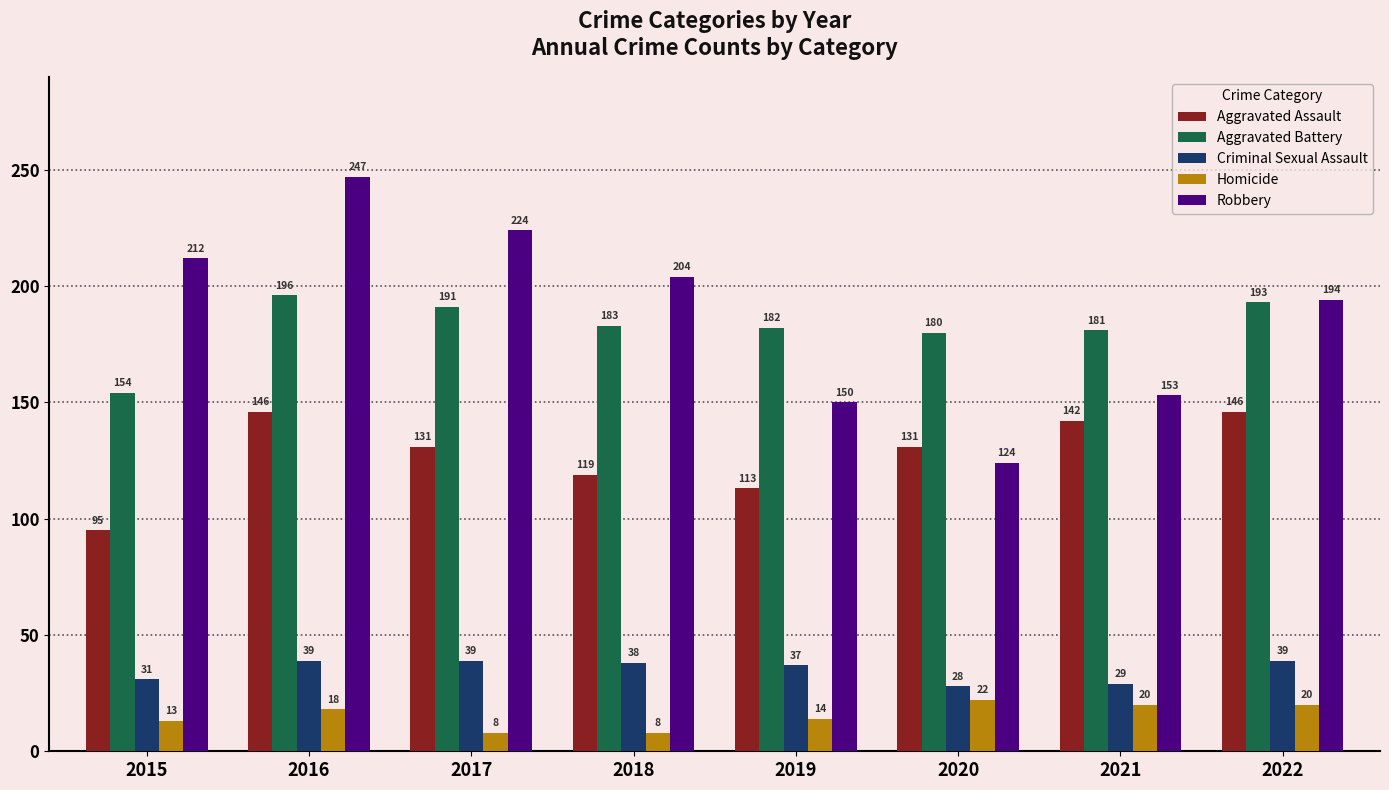

Read the Robbery value at 2019, to the nearest 50.

150